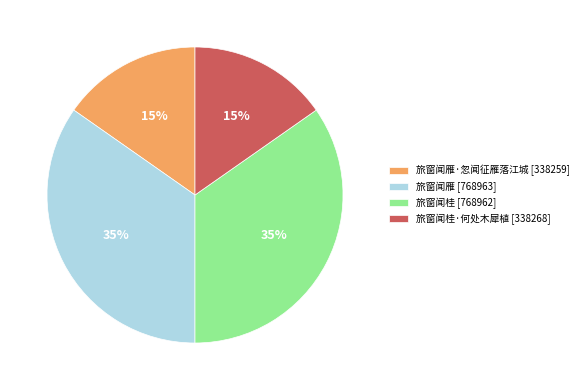

True or false: 旅窗闻雁 [768963] accounts for 28% of the total.

False